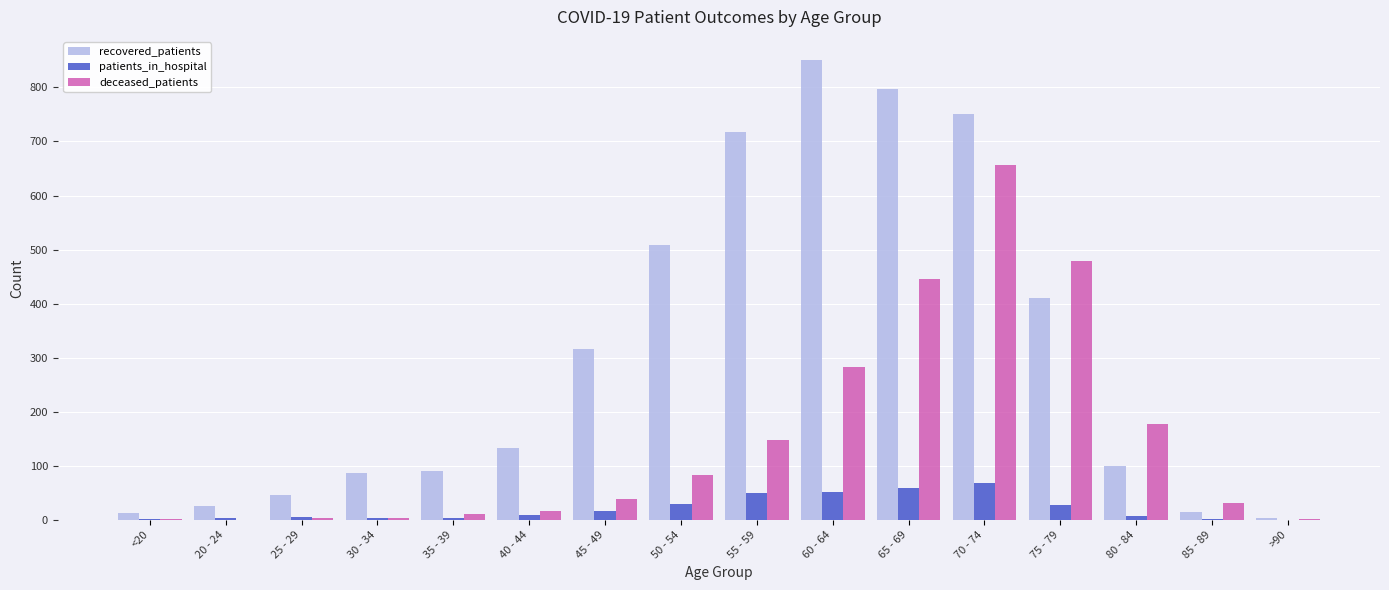

What is the maximum value shown in the chart?

851